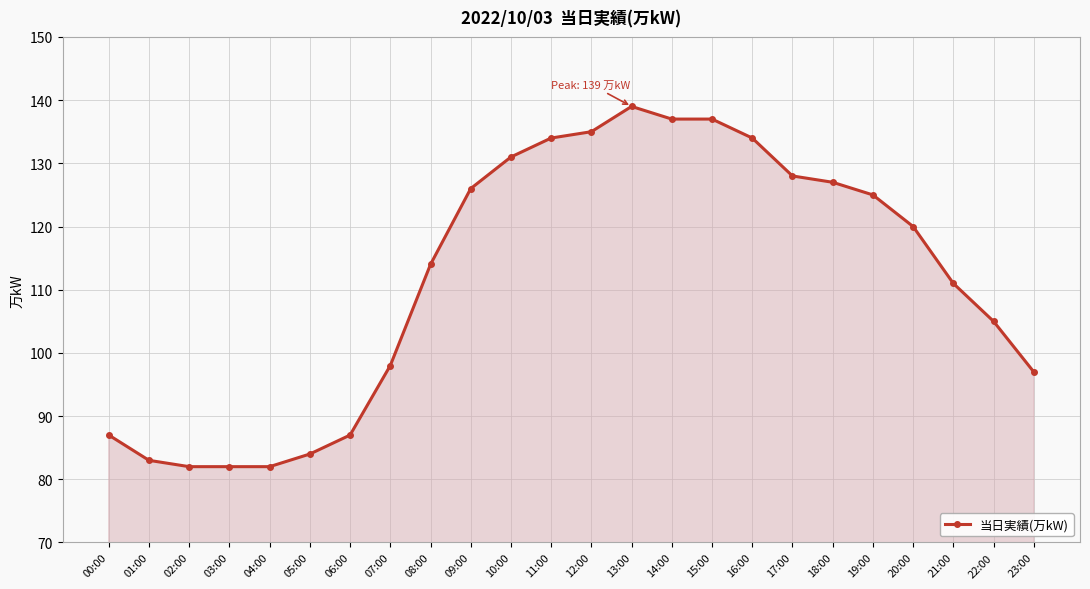

The chart shows a value of 131 at 10:00. True or false?

True